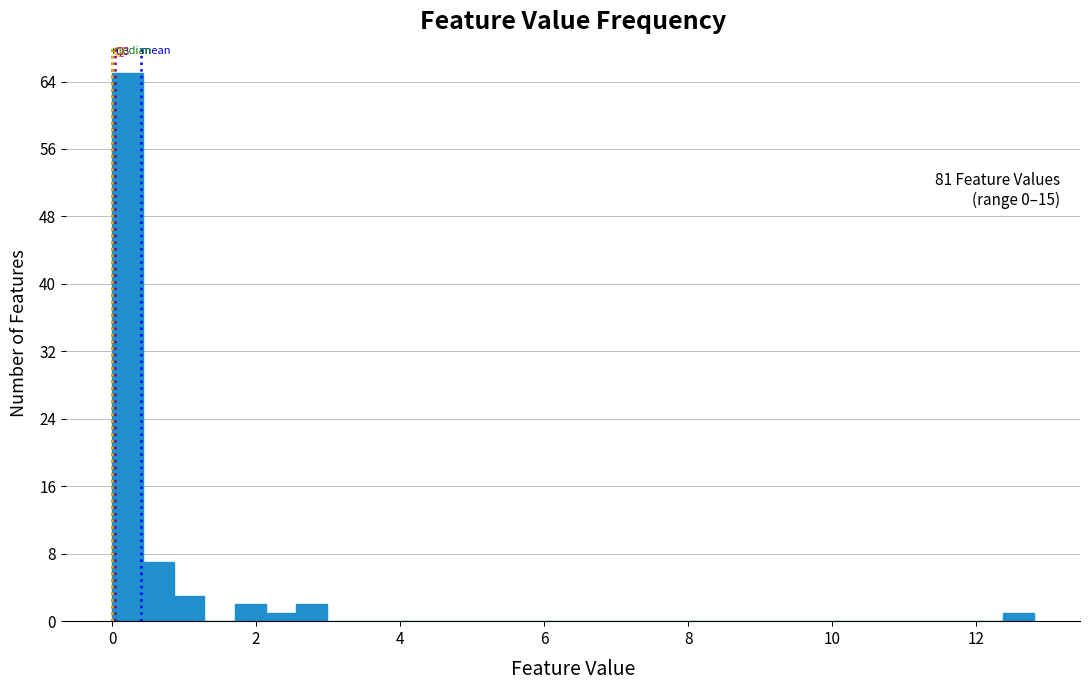

Read against the x-axis, roughly where is the centre of the tallest bar?

0.2